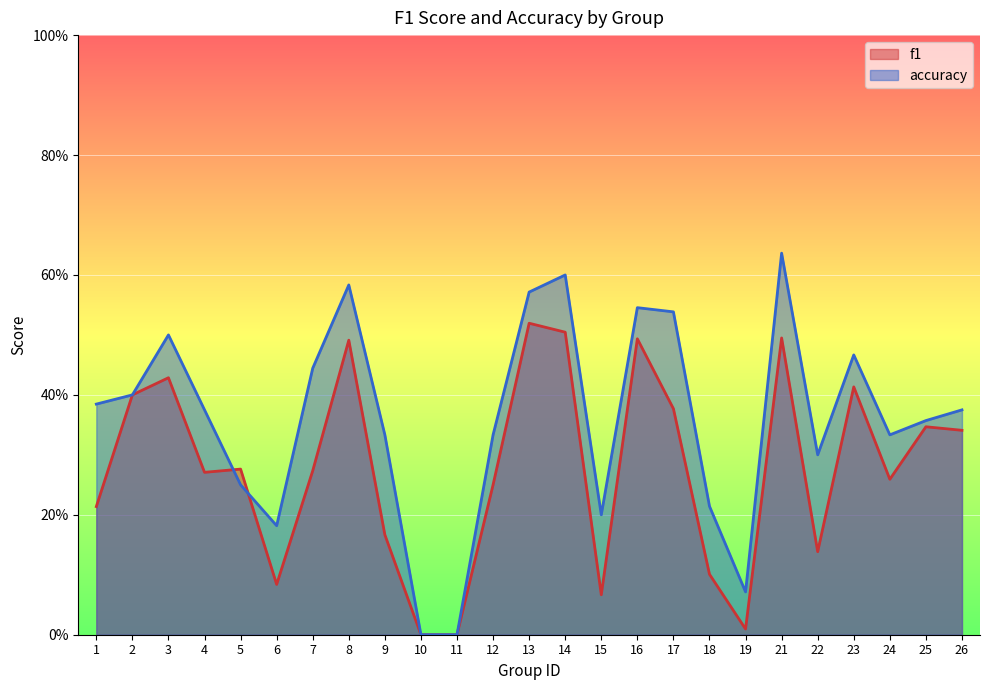

Reading right to left, extract all data points from this chart.

f1: 0.3	0.3	0.3	0.4	0.1	0.5	0.0	0.1	0.4	0.5	0.1	0.5	0.5	0.2	0.0	0.0	0.2	0.5	0.3	0.1	0.3	0.3	0.4	0.4	0.2
accuracy: 0.4	0.4	0.3	0.5	0.3	0.6	0.1	0.2	0.5	0.5	0.2	0.6	0.6	0.3	0.0	0.0	0.3	0.6	0.4	0.2	0.2	0.4	0.5	0.4	0.4